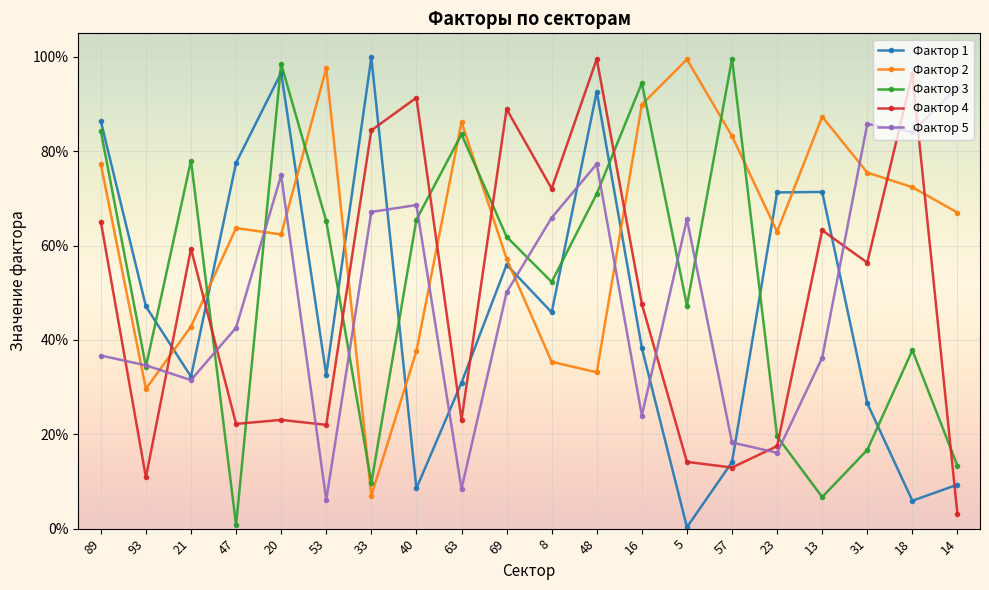

What is the maximum value shown in the chart?

1.0